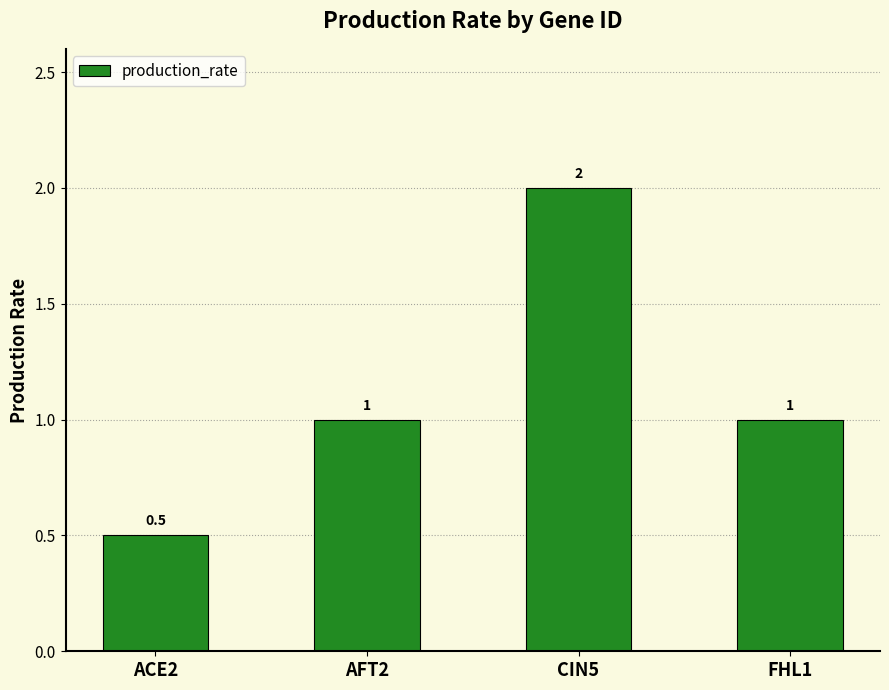

How many data points does each series have?

4